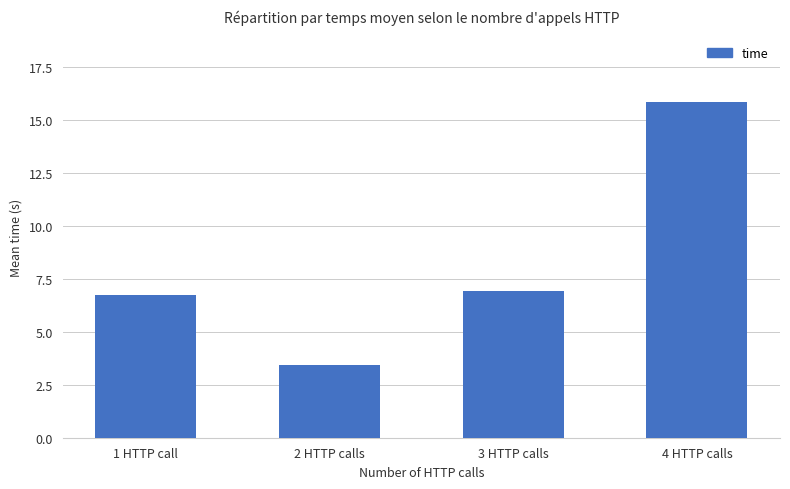

How many values exceed 6?

3